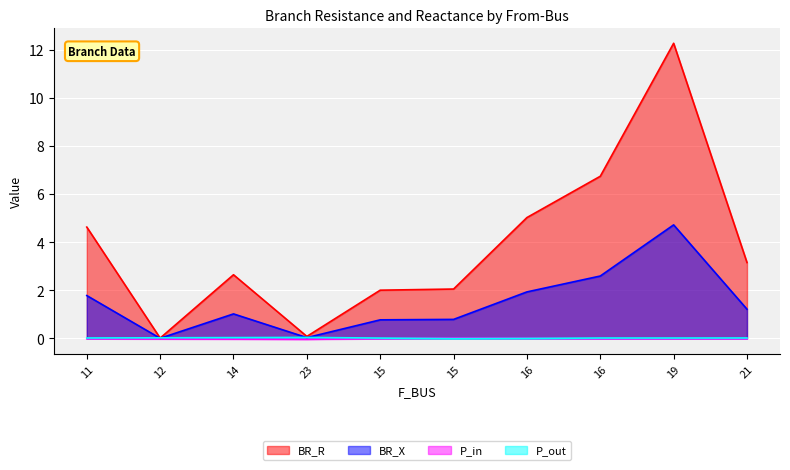

Reading left to right, transcribe all the data shown in this chart.

BR_R: 11=4.6	12=0.0	14=2.6	23=0.1	15=2.0	15=2.1	16=5.0	16=6.7	19=12.3	21=3.2
BR_X: 11=1.8	12=0.0	14=1.0	23=0.0	15=0.8	15=0.8	16=1.9	16=2.6	19=4.7	21=1.2
P_in: 11=-0.0	12=-0.0	14=-0.0	23=-0.0	15=-0.0	15=0.0	16=0.0	16=-0.0	19=-0.0	21=-0.0
P_out: 11=0.0	12=0.0	14=0.0	23=0.0	15=0.0	15=-0.0	16=-0.0	16=0.0	19=0.0	21=0.0